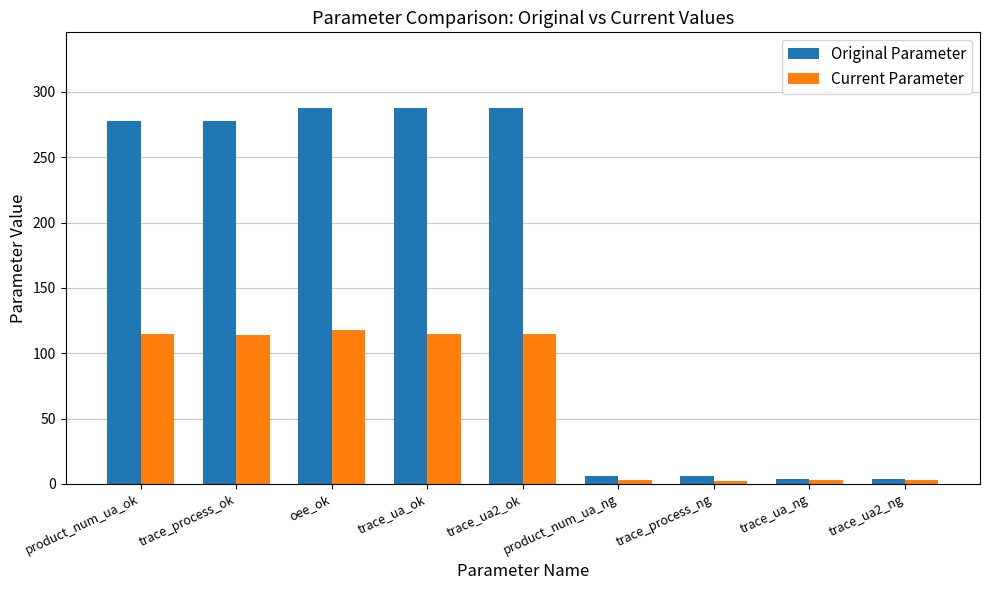

What is the label of the 5th bar from the right?

trace_ua2_ok